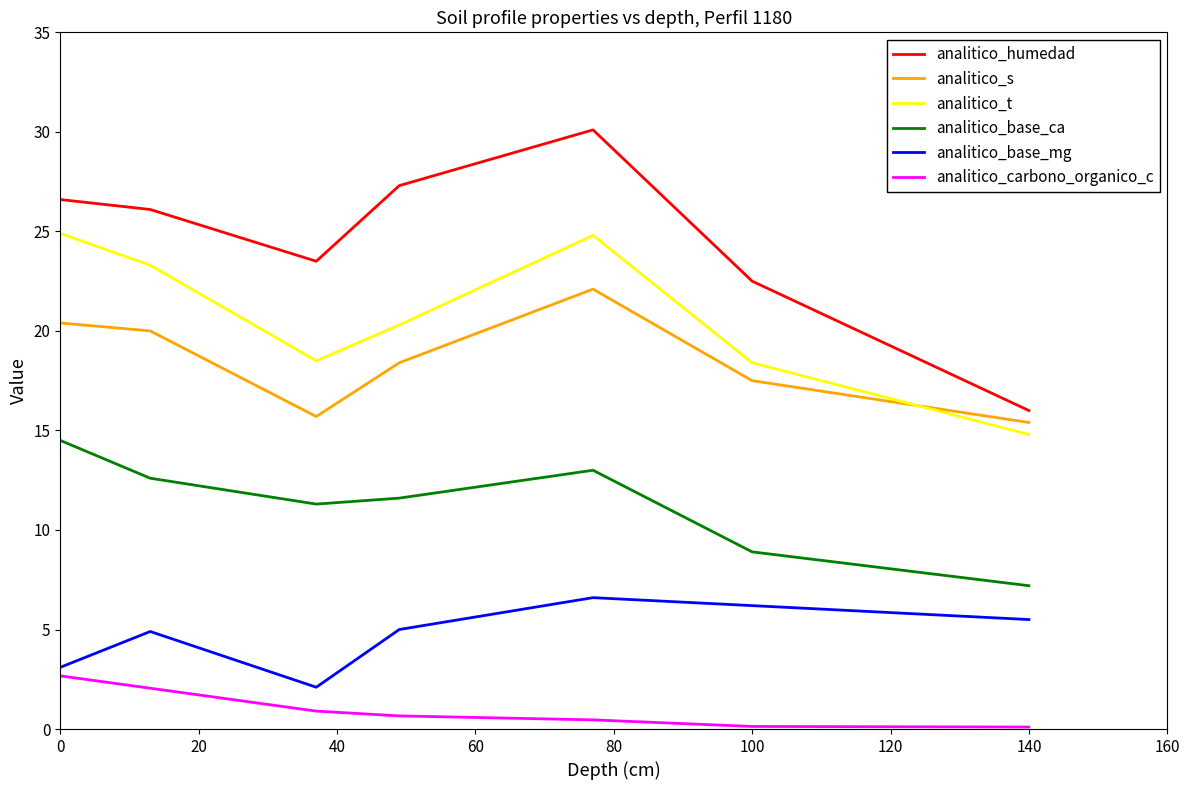

True or false: analitico_t and analitico_humedad intersect in this chart.

False